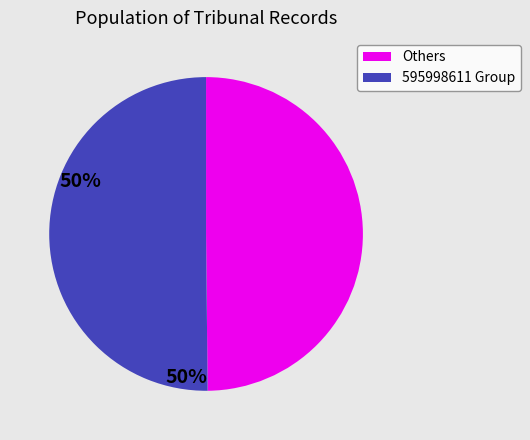

True or false: 595998611 Group accounts for 40% of the total.

False